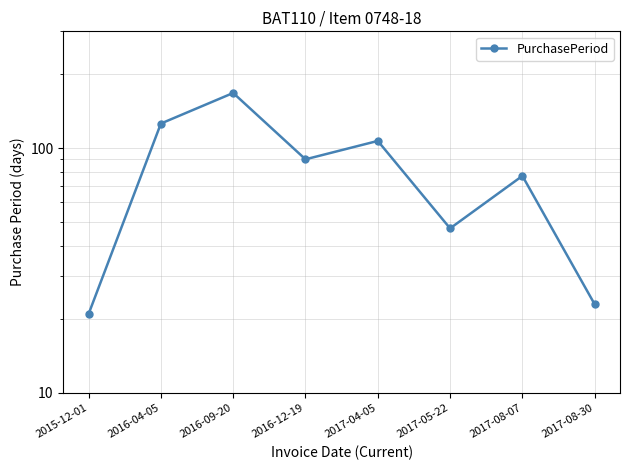

Is it true that the value at 2016-12-19 is 90?

True